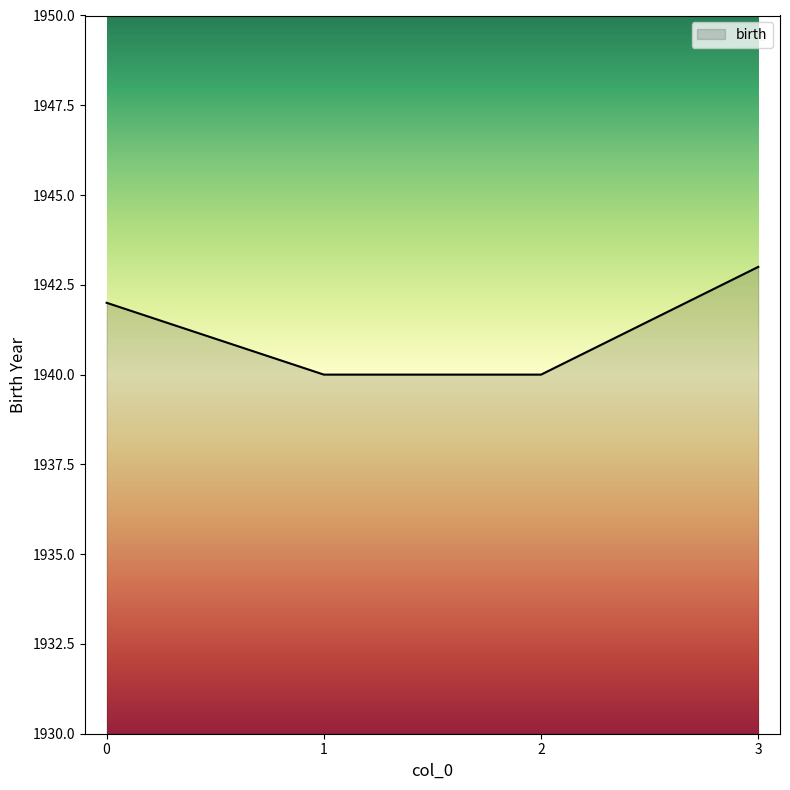

What is the approximate value at 0?

1942